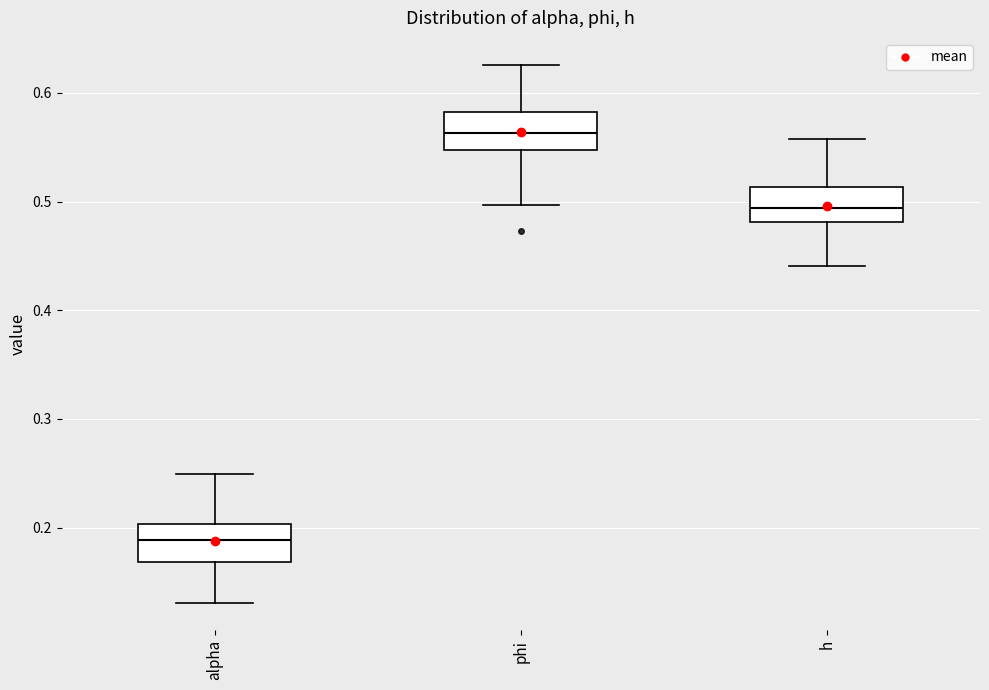

Reading left to right, transcribe this box plot: for each box, give where its median line is, the range the box spans, and where its two whiskers end, as read against the y-axis. The values are not printed on the chart, so give them approximately, as read against the axis.

alpha: median 0.19, box 0.17 to 0.20, whiskers 0.13 to 0.25
phi: median 0.56, box 0.55 to 0.58, whiskers 0.50 to 0.63
h: median 0.49, box 0.48 to 0.51, whiskers 0.44 to 0.56